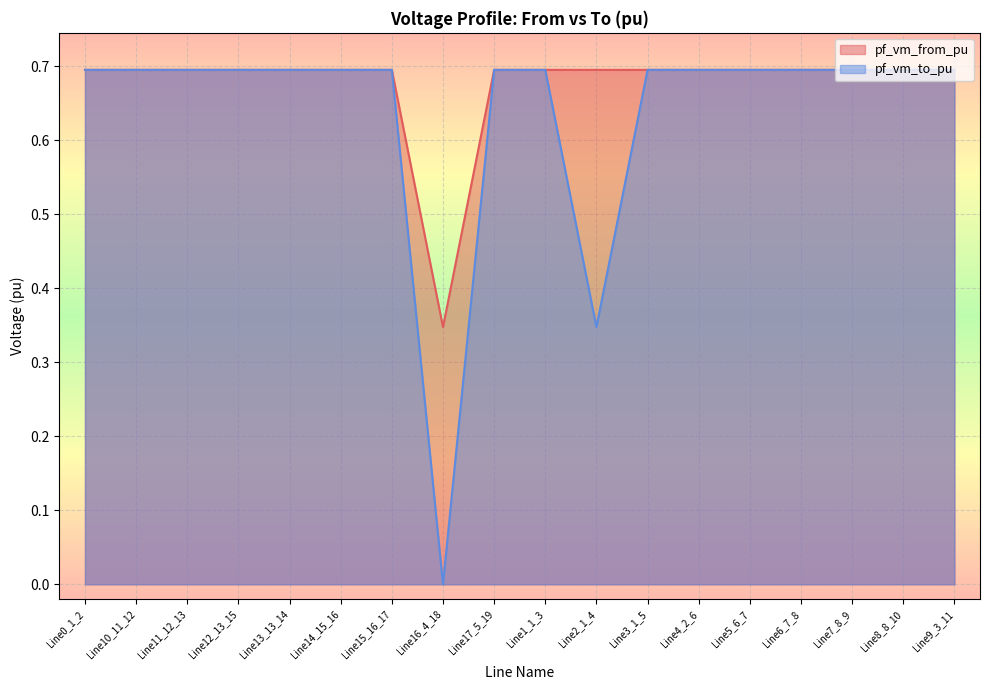

What is the average value of the pf_vm_to_pu series?

0.6